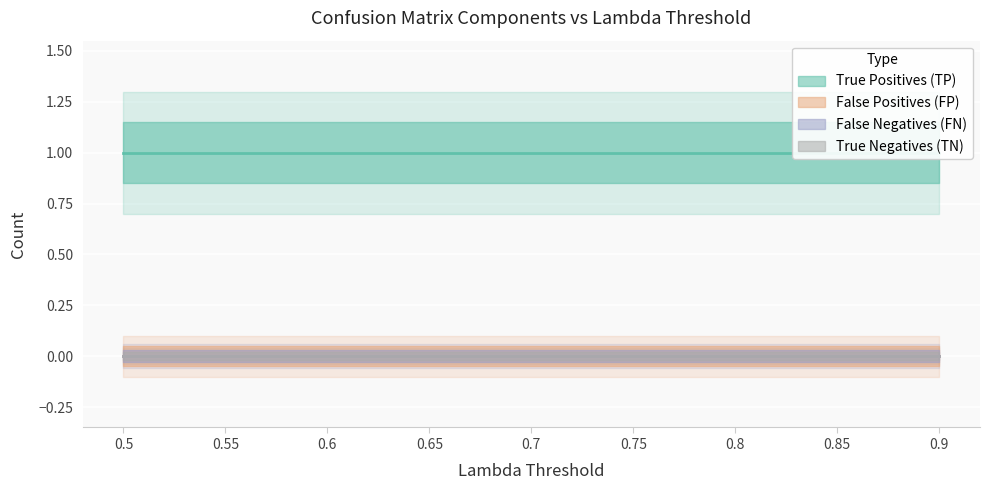

What position from the left is 0.55?

2